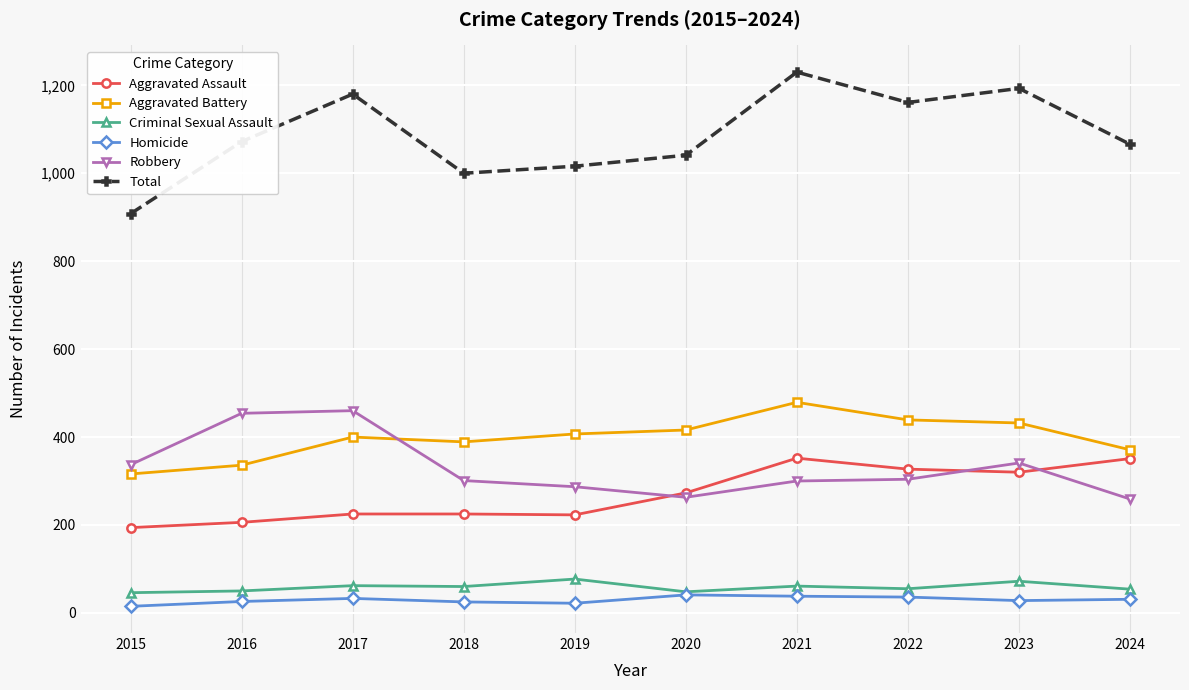

Which series has the largest range (max minus min)?

Total